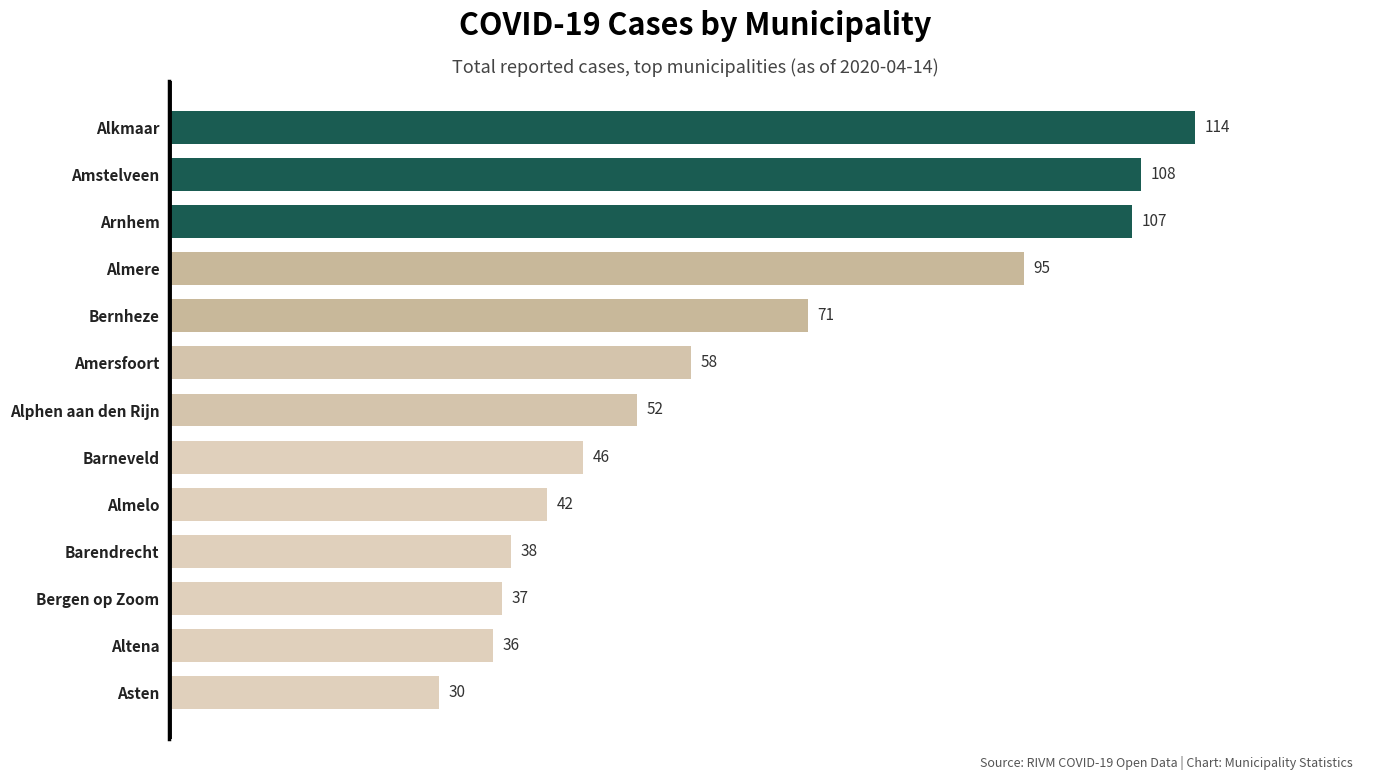

What is the change in value from Asten to Altena?

+6